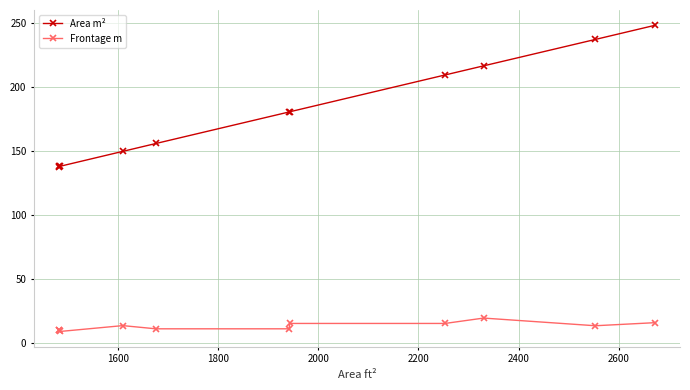

How many categories are shown in the chart?

11